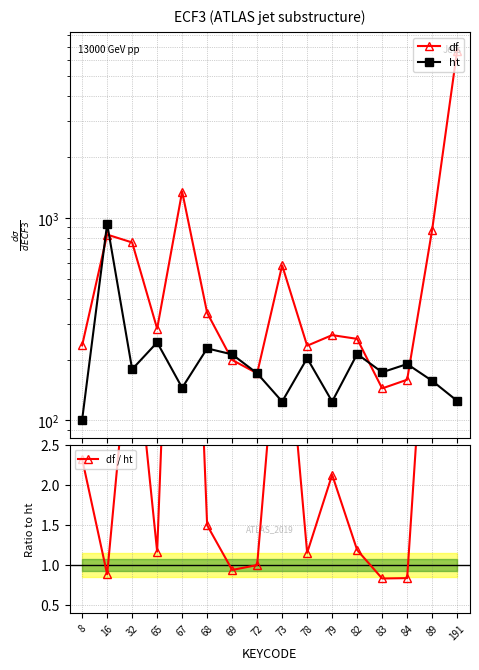

At which category does df / ht reach its first local peak?

32